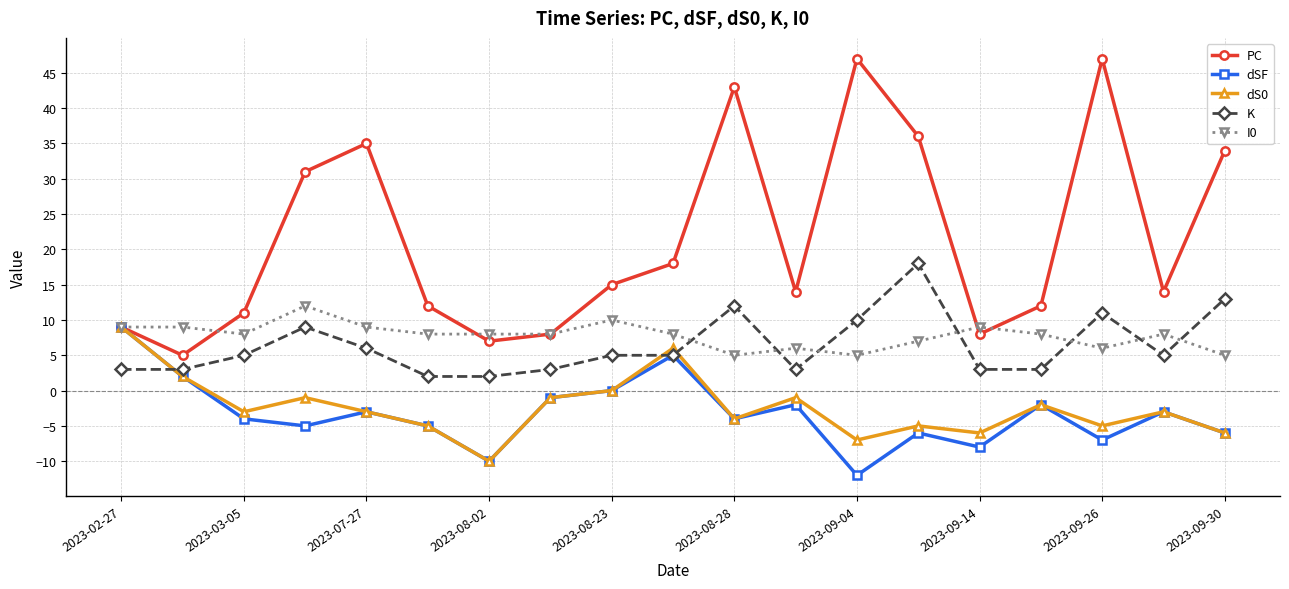

At how many categories does at least one series exceed 38?

3